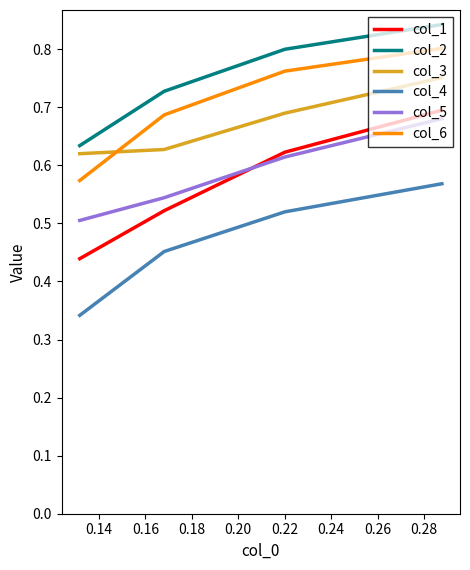

Which series has the largest range (max minus min)?

col_1